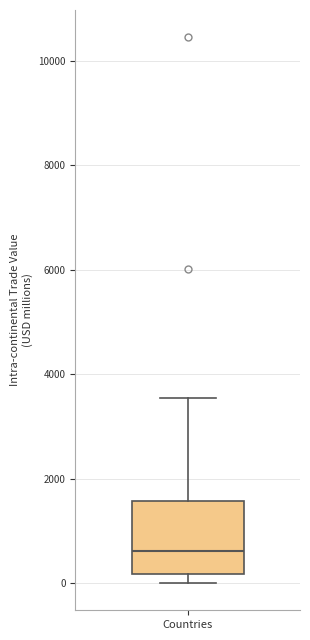

Transcribe this box plot: give where the median line is, the range the box spans, and where the two whiskers end, as read against the y-axis. The values are not printed on the chart, so give them approximately, as read against the axis.

median 600, box 200 to 1600, whiskers 0 to 3600